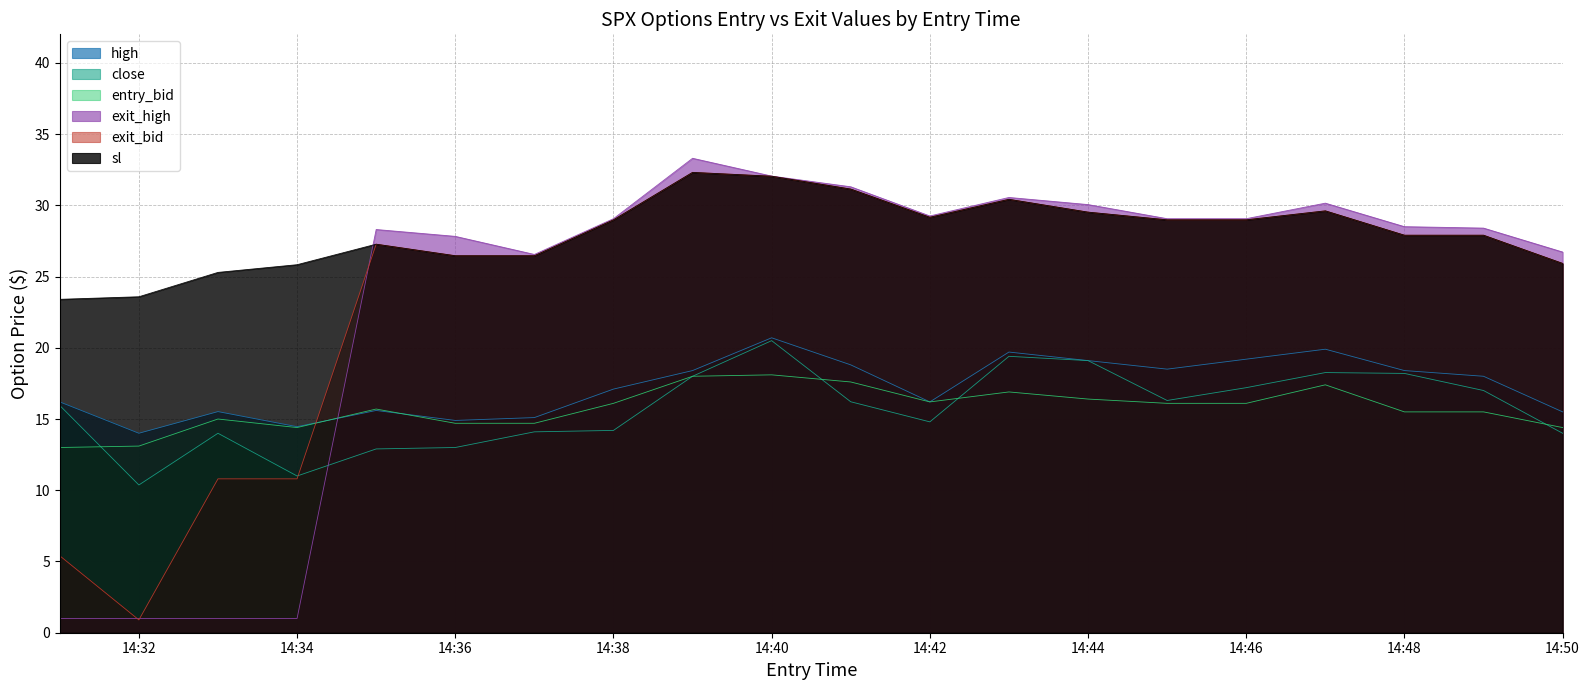

The high series shows 30.8 at 14:44. True or false?

False